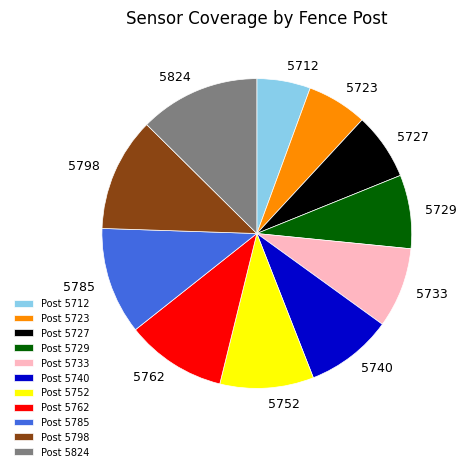

Count the number of slices in the pie.

11